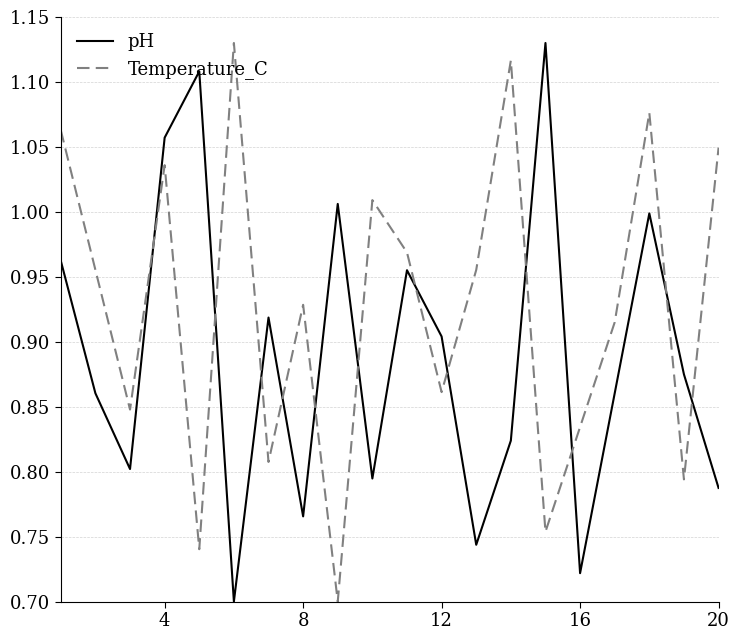

In pH, how many points are higher than both neighbors (excluding endpoints)?

6